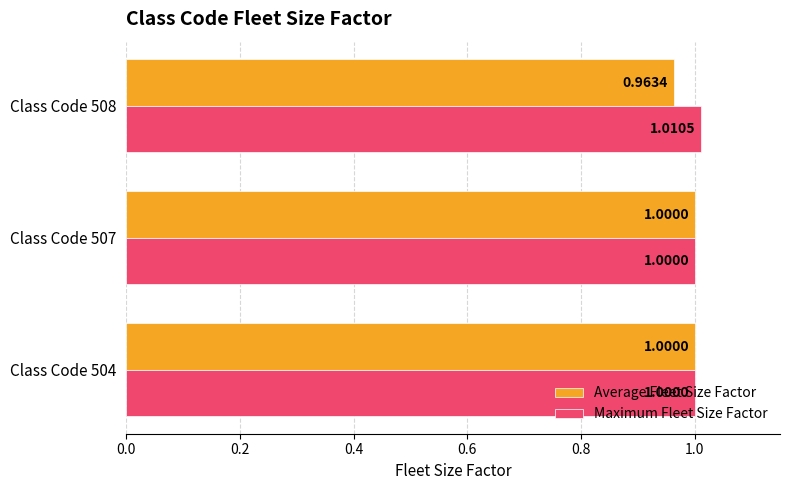

What is the sum of the Maximum Fleet Size Factor values at Class Code 508 and Class Code 507?

2.0